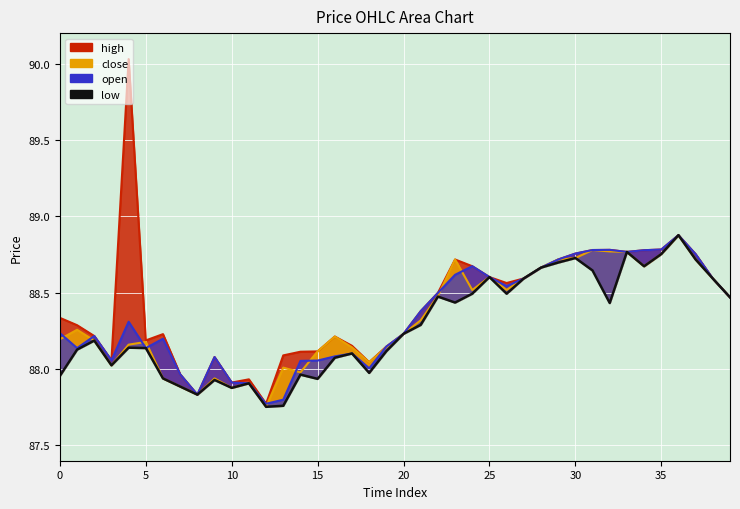

True or false: close_line has more than 1 points higher than both neighbors.

True